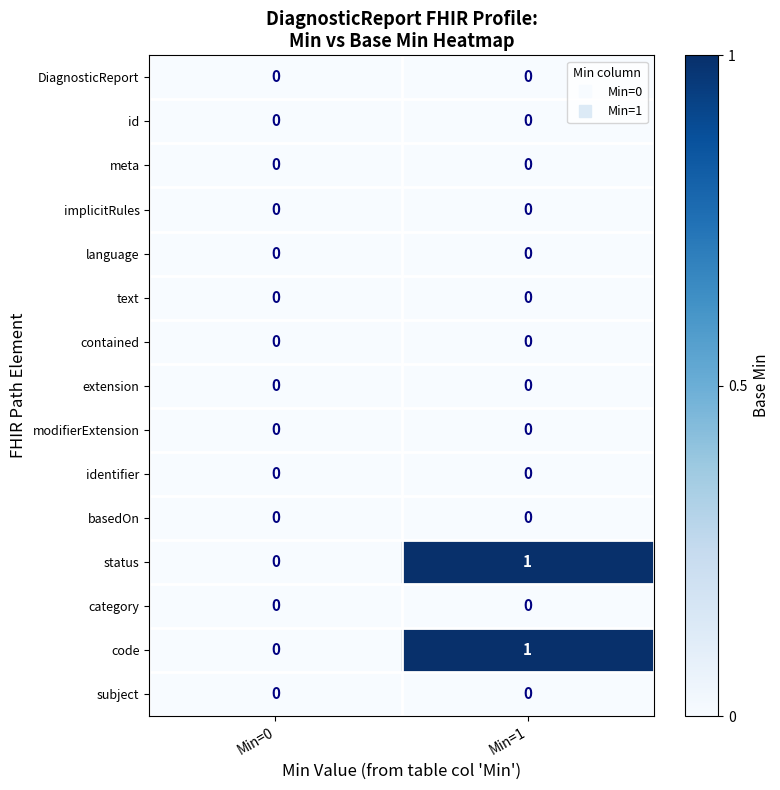

How many categories are shown in the chart?

2